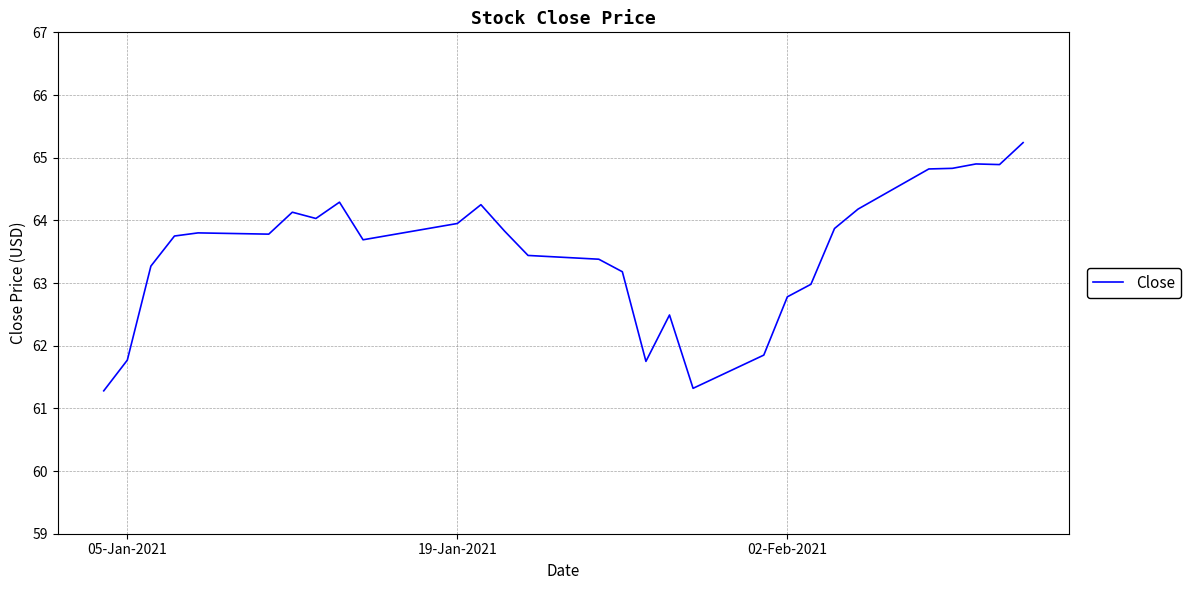

What is the difference between the maximum and minimum values?

4.0